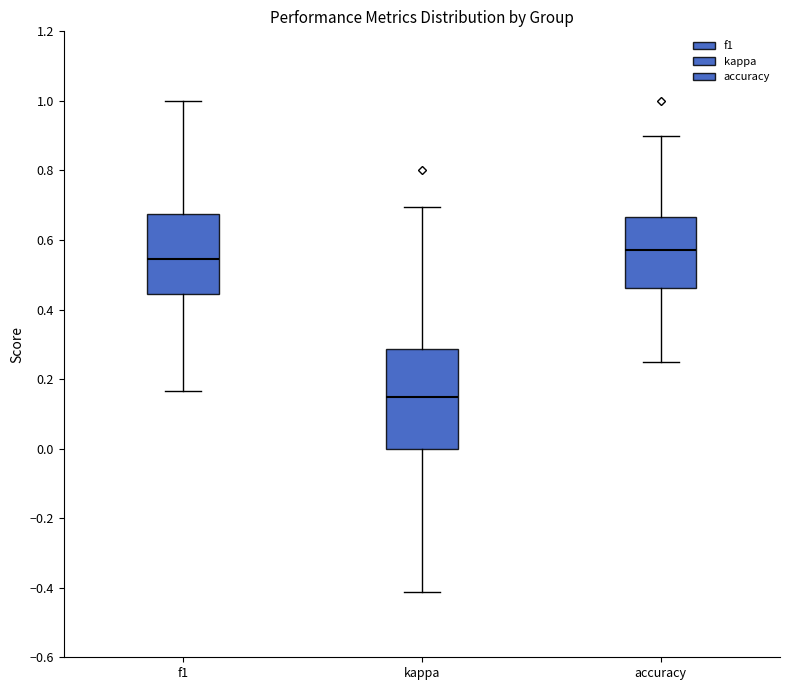

Which box has the lowest median line?

kappa